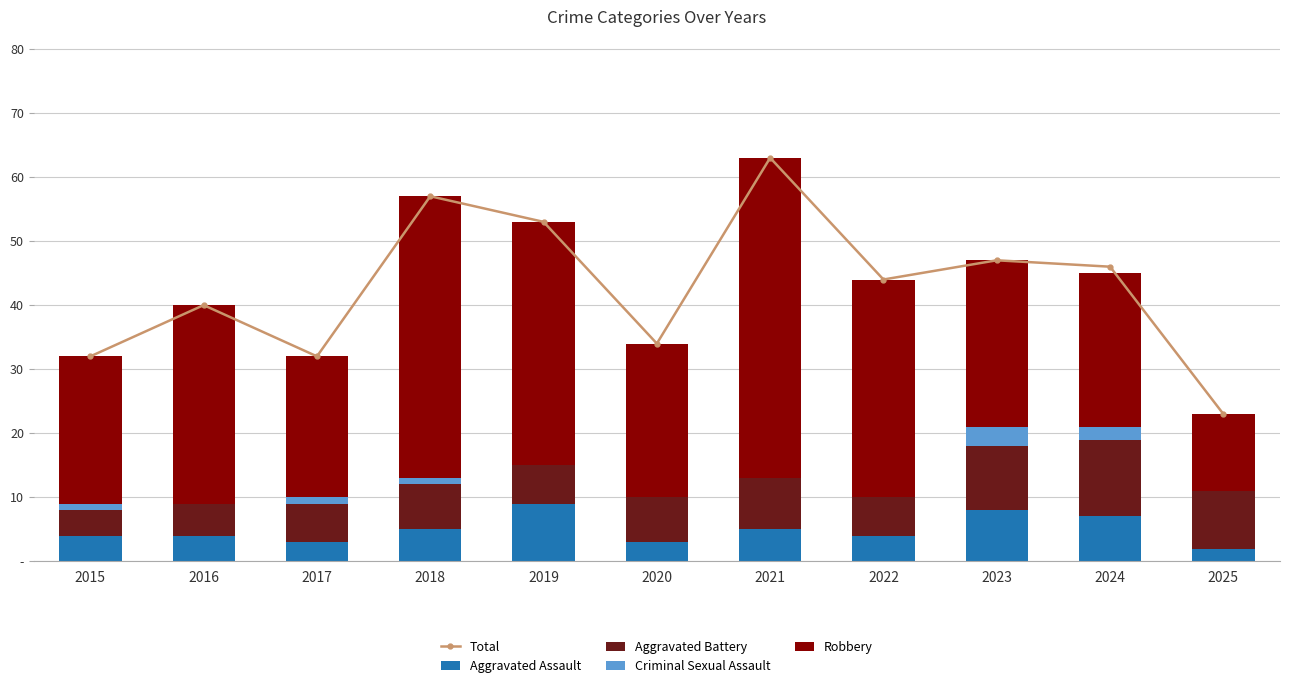

What is the spread (max minus min) of values at 2017?

31